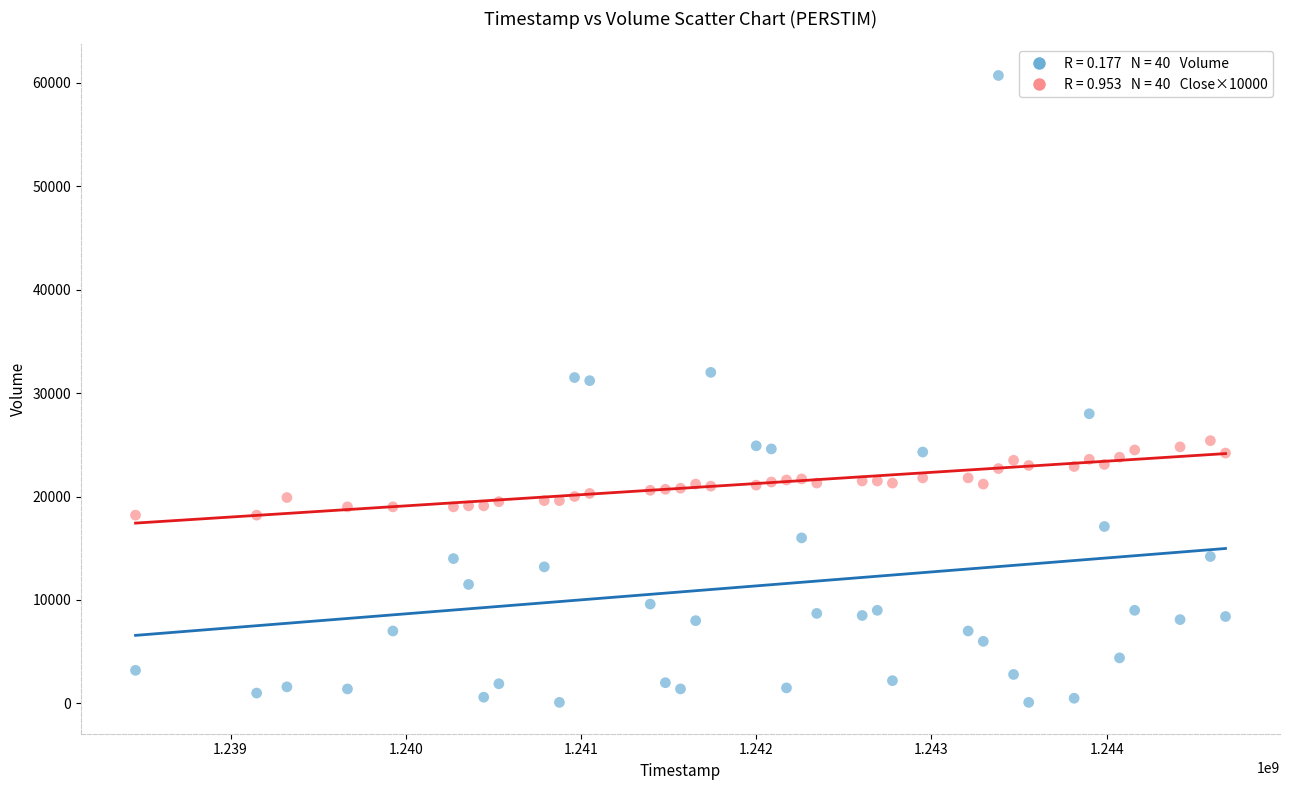

Across all data points, what is the range of Y values (max minus min)?

60600.0